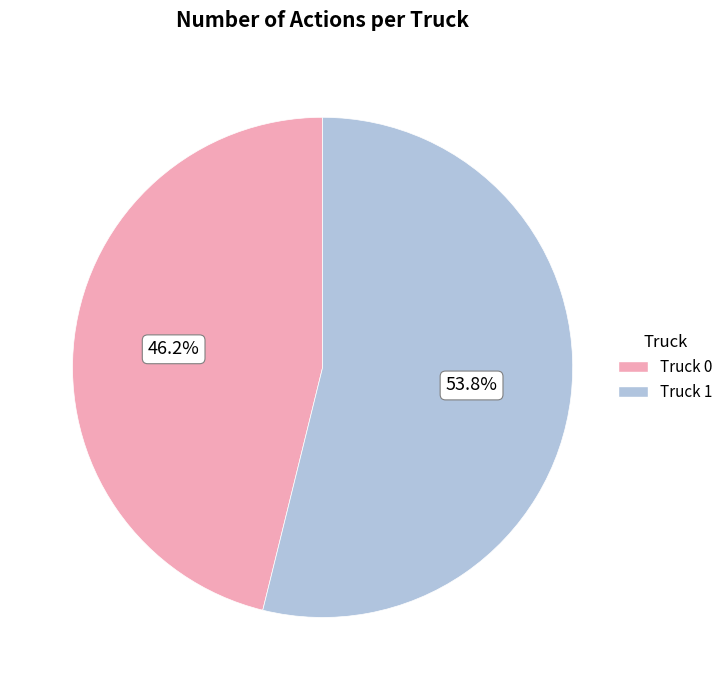

To the nearest percent, what is the difference between the Truck 1 and Truck 0 slice percentages?

8%